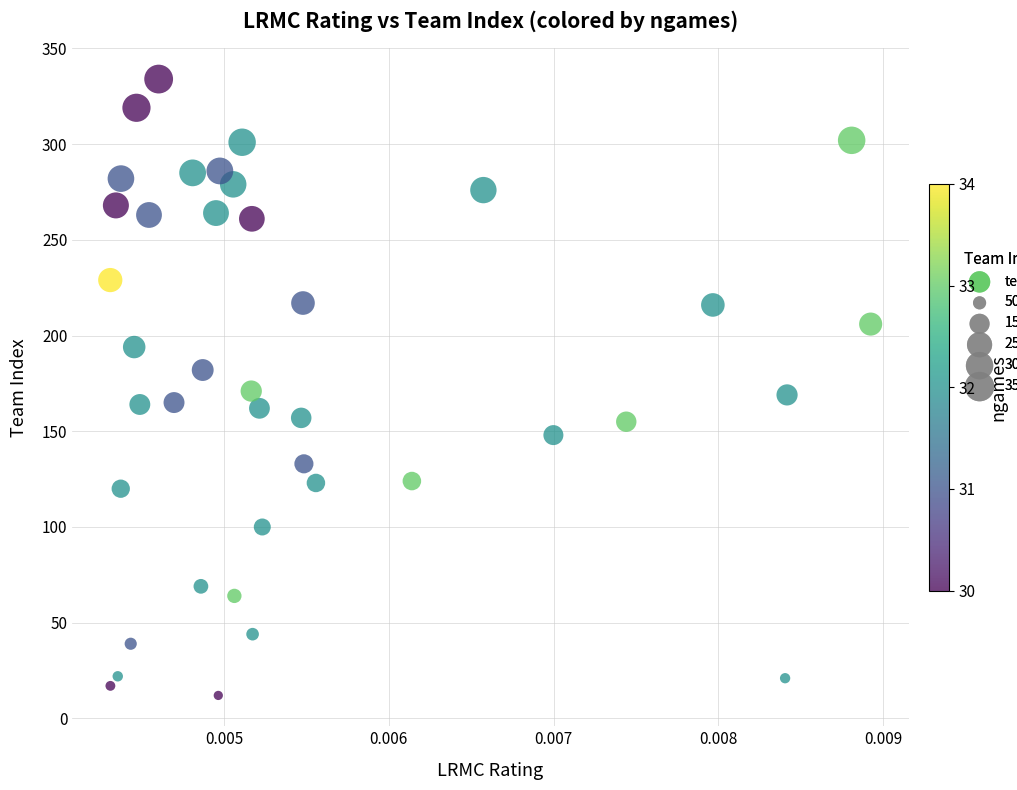

What is the range of Y values (max minus min)?

322